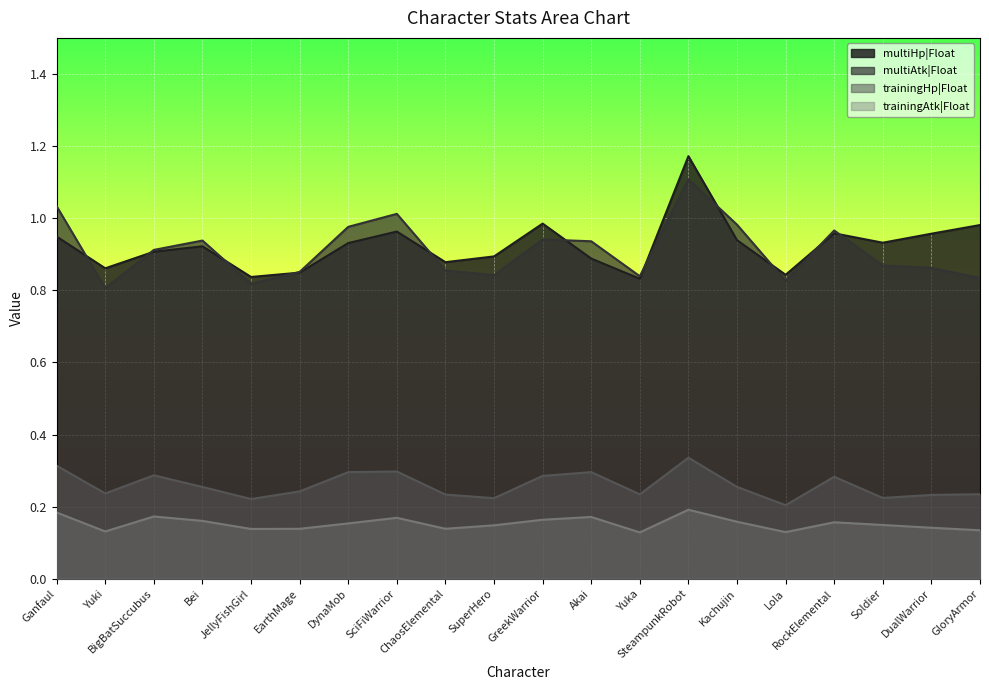

Reading right to left, what are all the values shown in this chart?

multiHp|Float: 1.0	1.0	0.9	1.0	0.8	0.9	1.2	0.8	0.9	1.0	0.9	0.9	1.0	0.9	0.8	0.8	0.9	0.9	0.9	0.9
multiAtk|Float: 0.8	0.9	0.9	1.0	0.8	1.0	1.1	0.8	0.9	0.9	0.8	0.9	1.0	1.0	0.9	0.8	0.9	0.9	0.8	1.0
trainingHp|Float: 0.2	0.2	0.2	0.3	0.2	0.3	0.3	0.2	0.3	0.3	0.2	0.2	0.3	0.3	0.2	0.2	0.3	0.3	0.2	0.3
trainingAtk|Float: 0.1	0.1	0.1	0.2	0.1	0.2	0.2	0.1	0.2	0.2	0.1	0.1	0.2	0.2	0.1	0.1	0.2	0.2	0.1	0.2